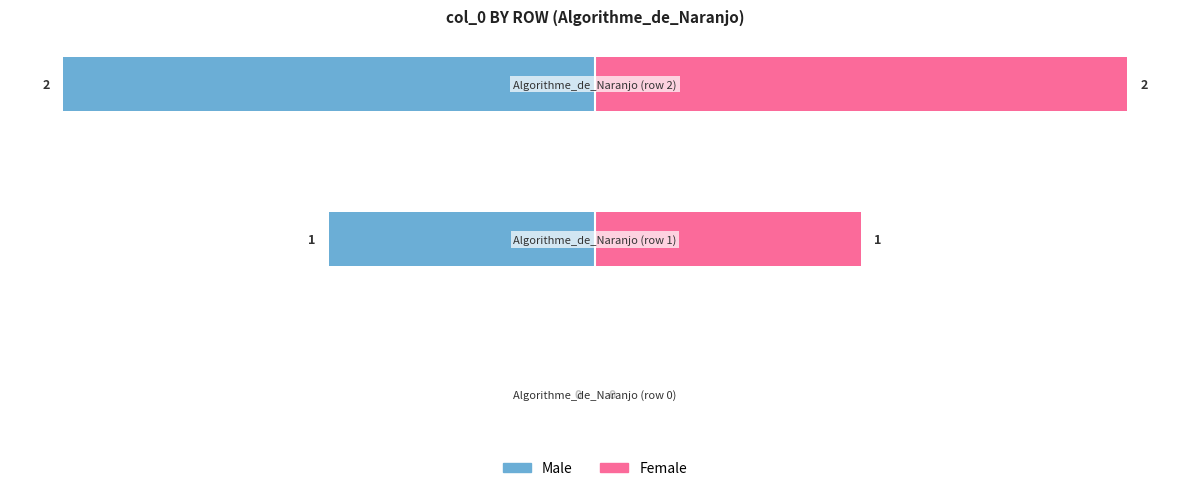

How many bars are there in total?

6